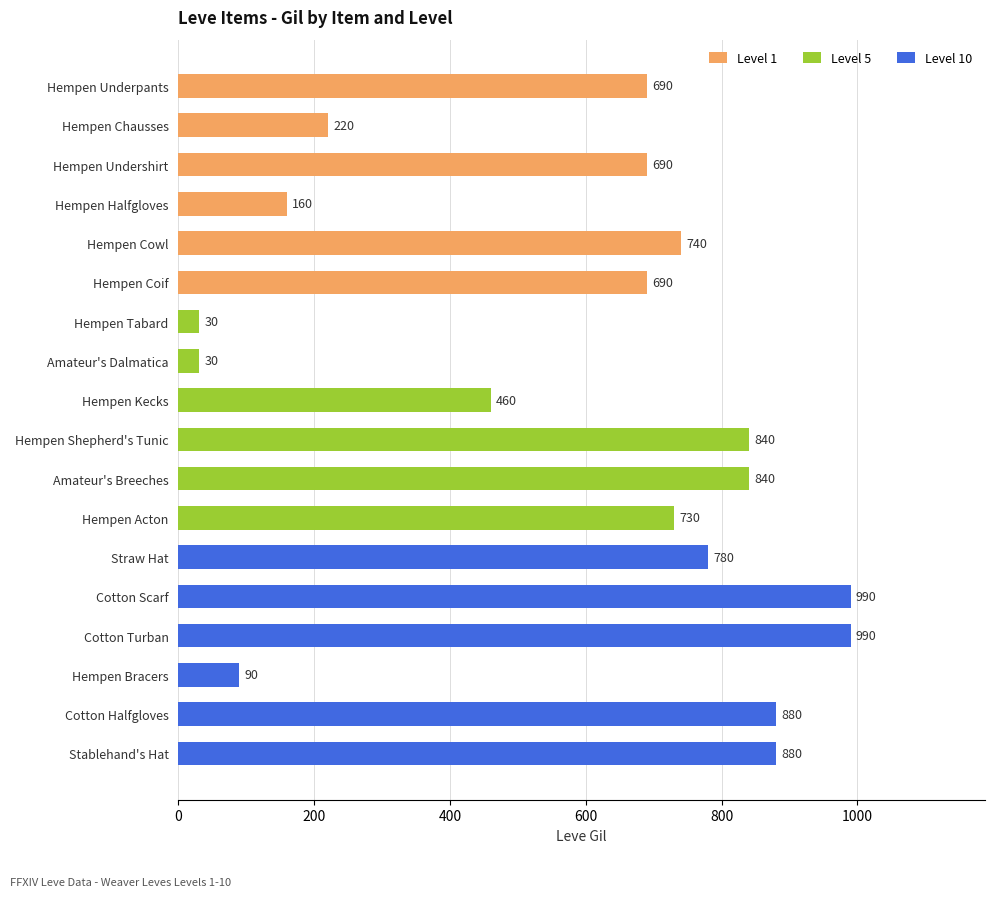

List the series in order of their overall mean, lowest first.

Level 5, Level 1, Level 10